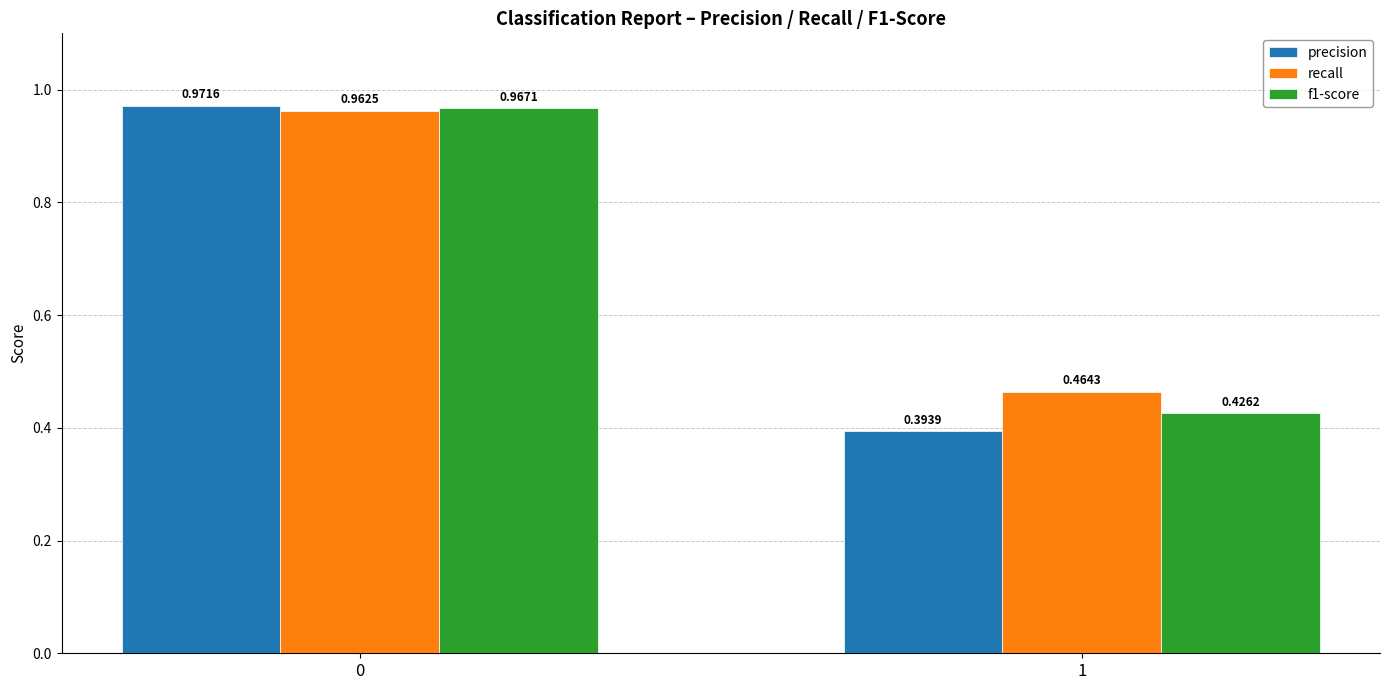

Between 0 and 1, which series saw the biggest shift?

precision